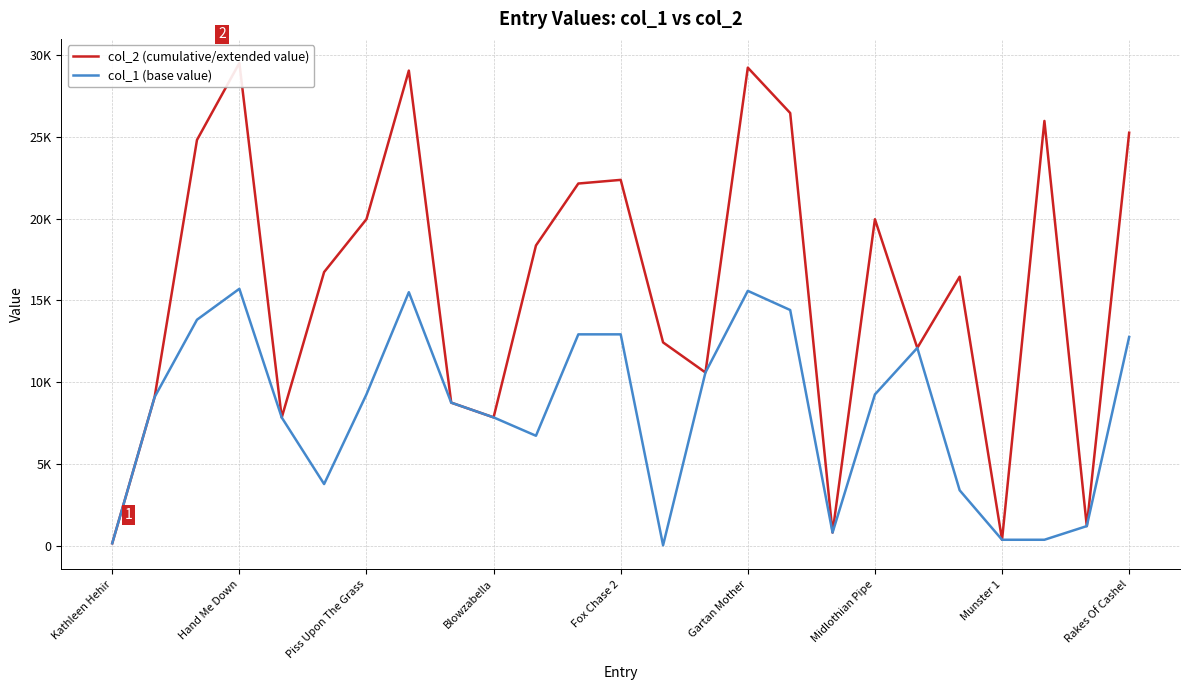

Is this an area chart (filled region under the line)?

No